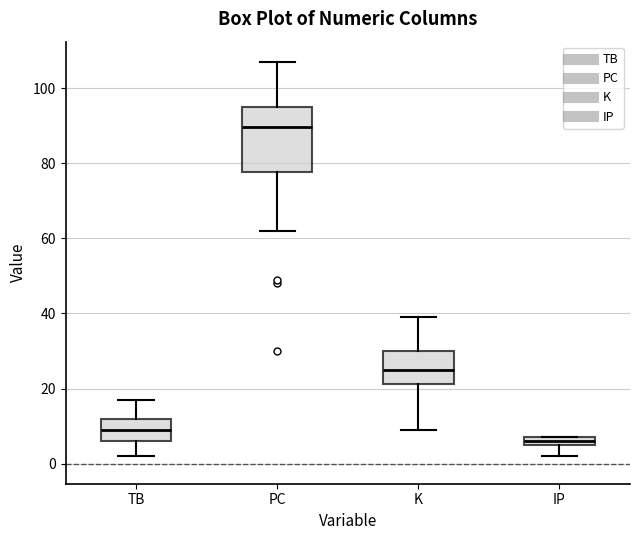

Comparing the boxes themselves (not the whiskers), which one is the tallest?

PC